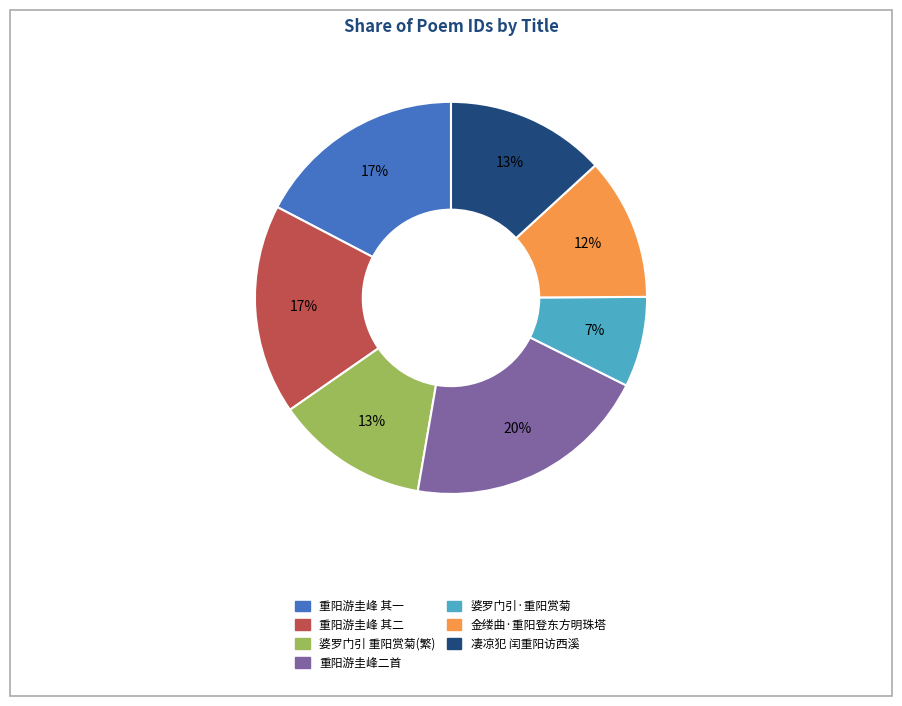

To the nearest percent, what is the average slice percentage?

14%